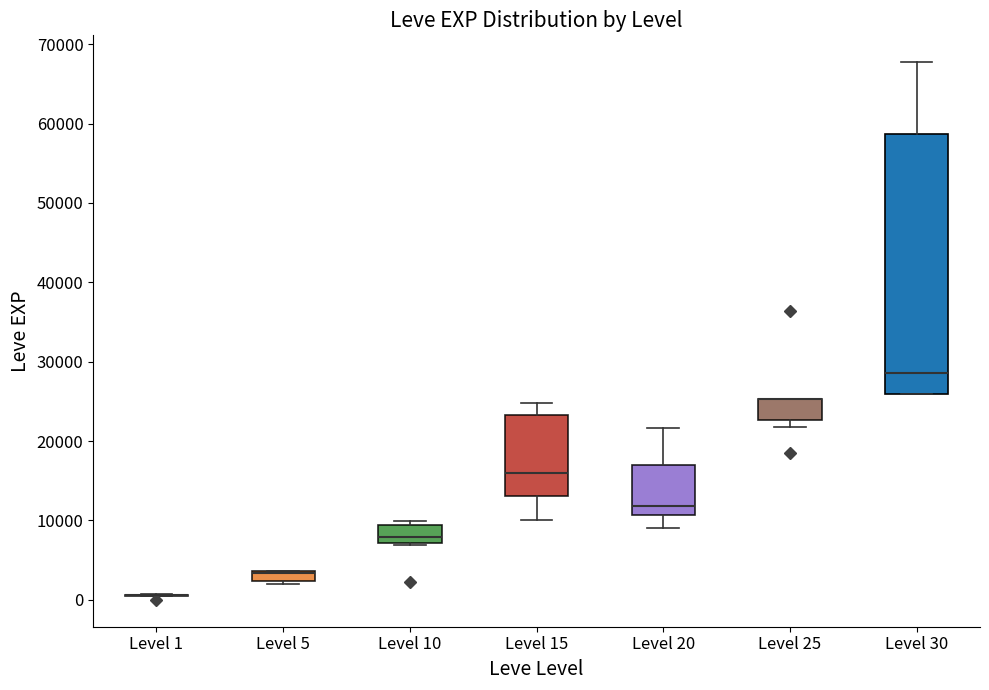

Which box is the tallest, from its lower edge to its upper edge?

Level 30